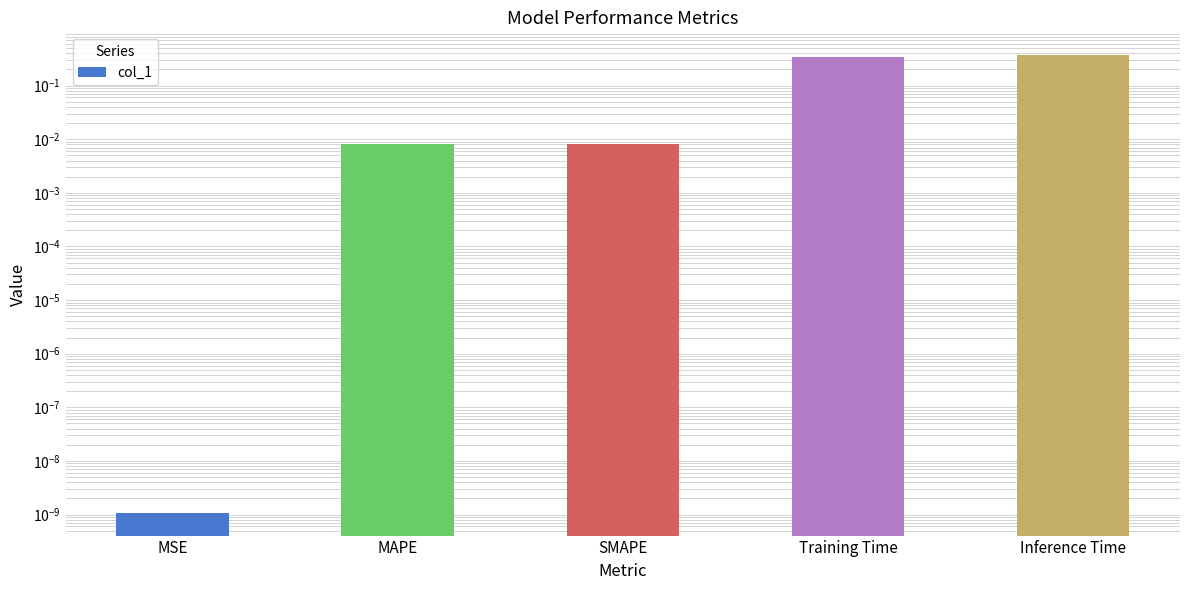

Which has a higher value, MSE or Inference Time?

Inference Time